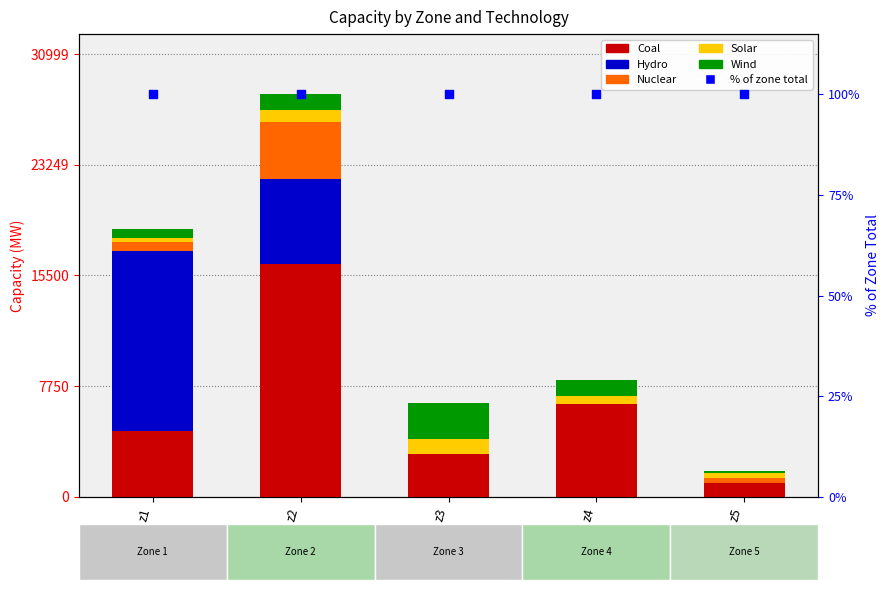

At how many categories does at least one series exceed 2344?

4